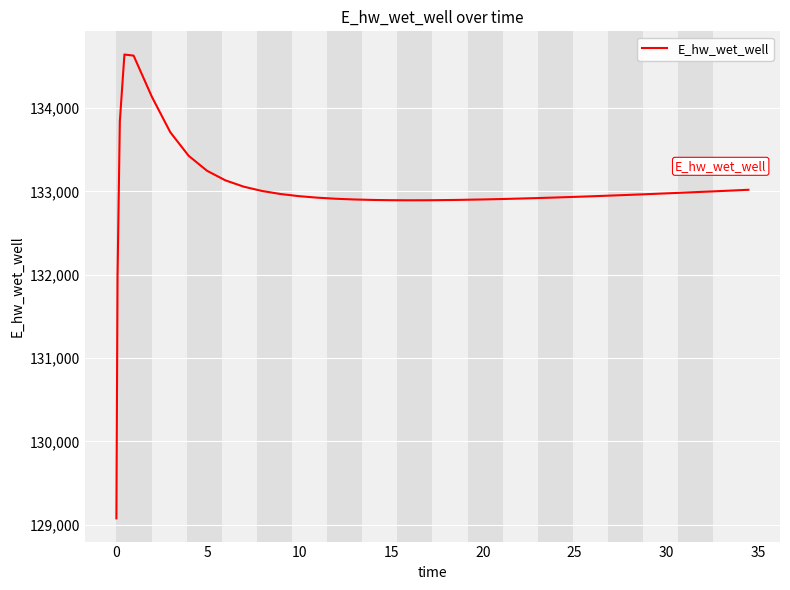

What is the difference between the maximum and minimum values?

5567.3